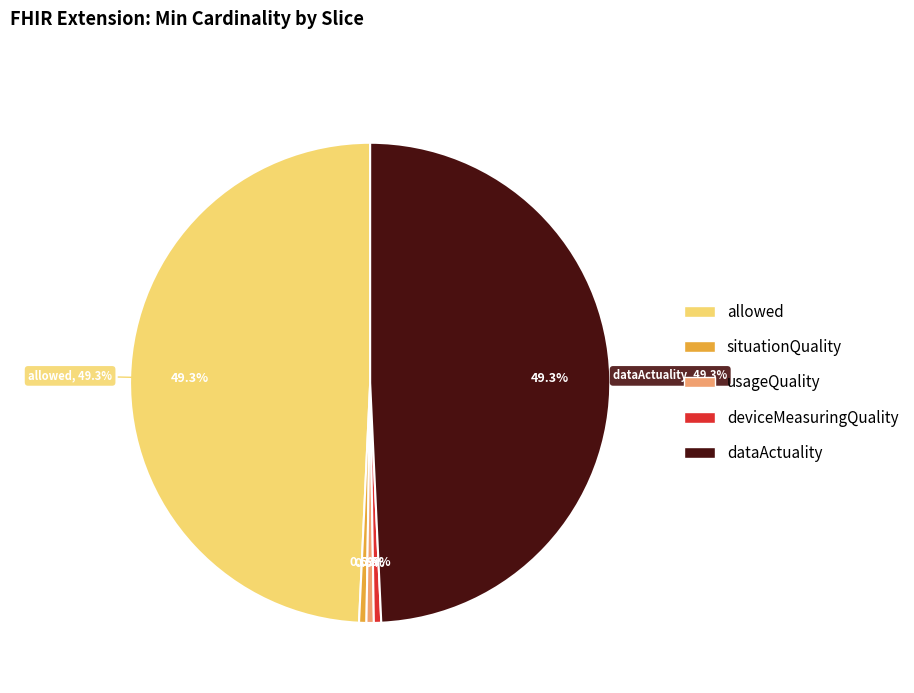

Is deviceMeasuringQuality the majority of the pie?

No